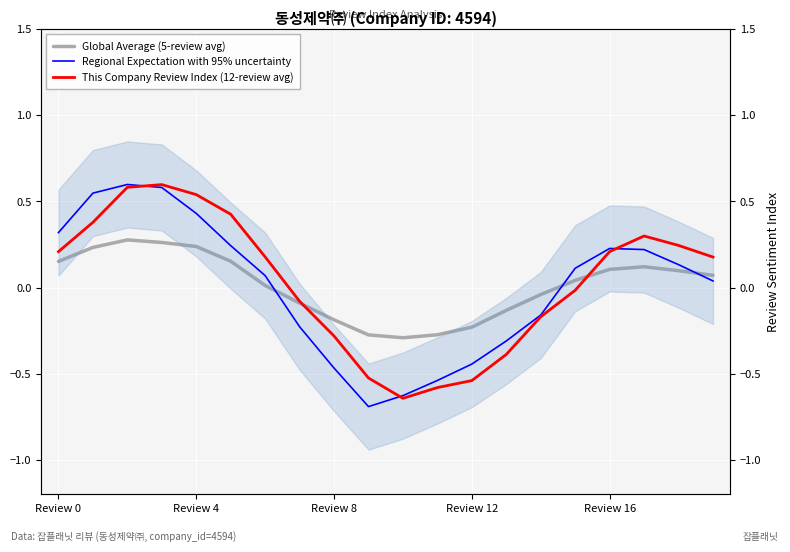

How many times do Global Average (5-review avg) and Regional Expectation with 95% uncertainty cross each other?

3